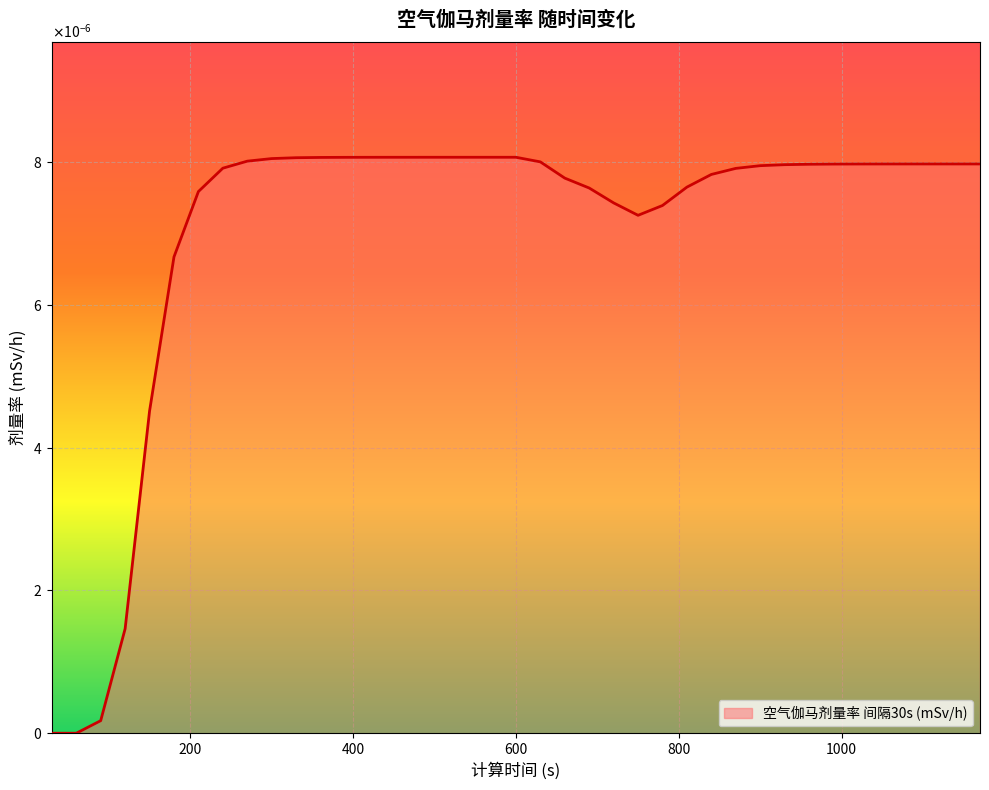

Does the chart display data point markers on the line(s)?

No